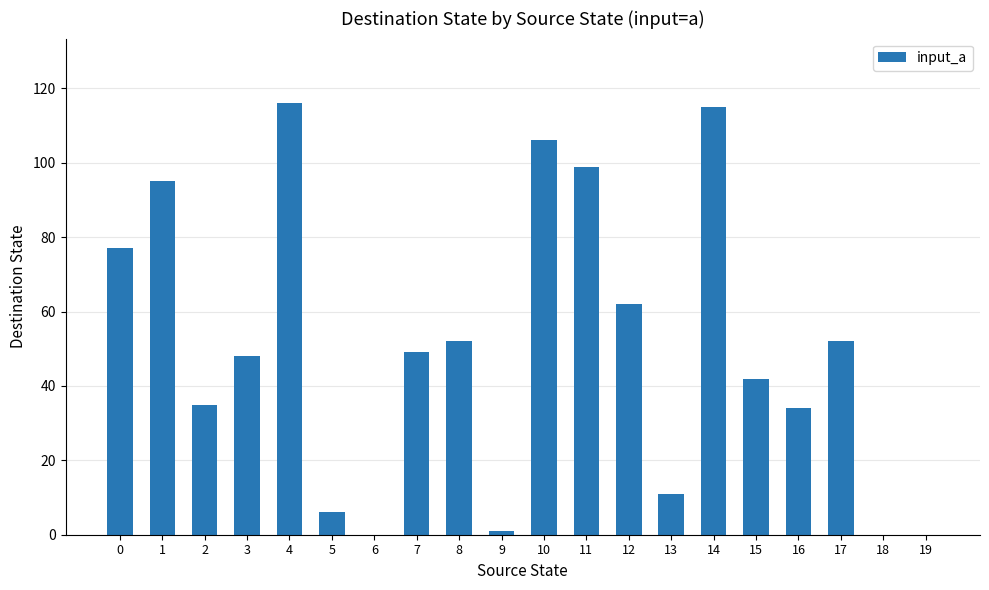

Reading left to right, transcribe all the data shown in this chart.

77	95	35	48	116	6	0	49	52	1	106	99	62	11	115	42	34	52	0	0